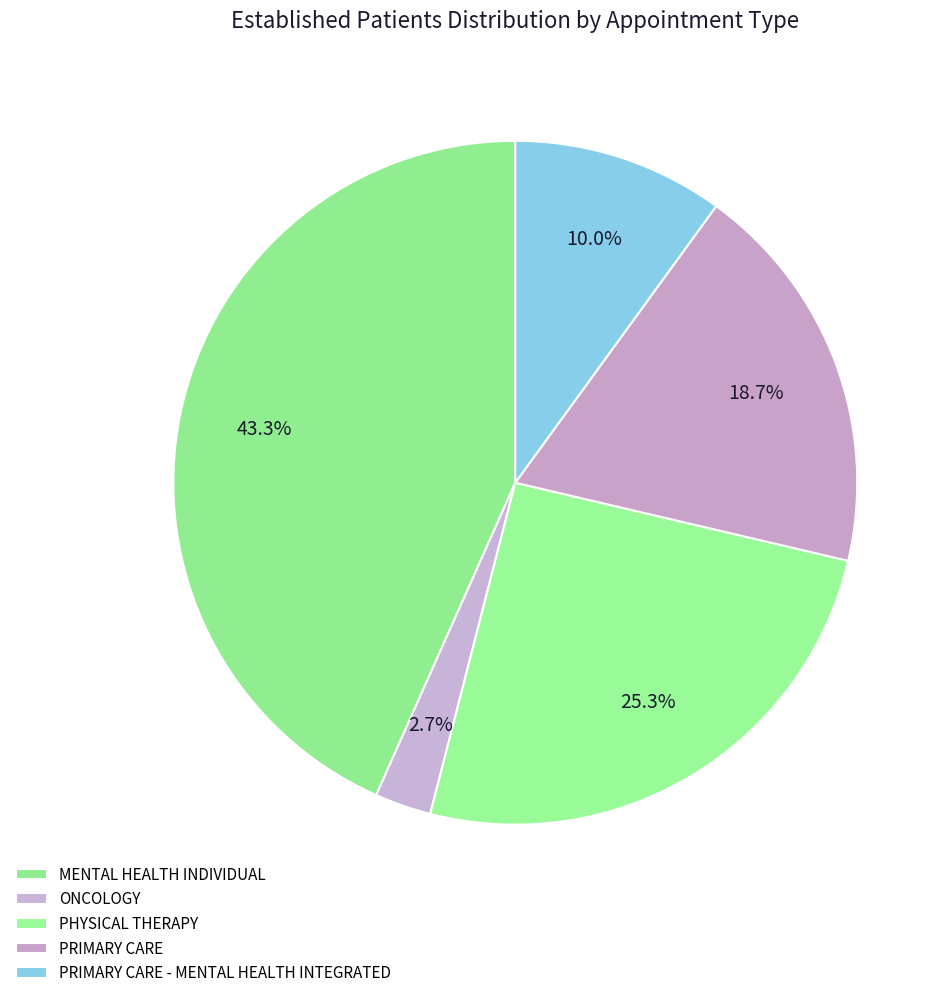

How many slices are in this pie chart?

5